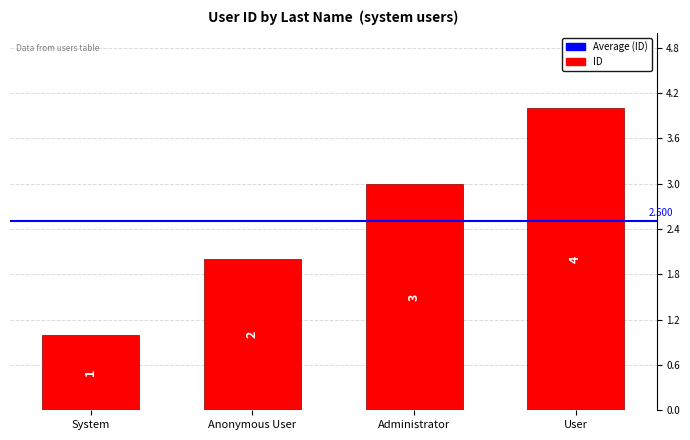

What is the maximum value shown in the chart?

4